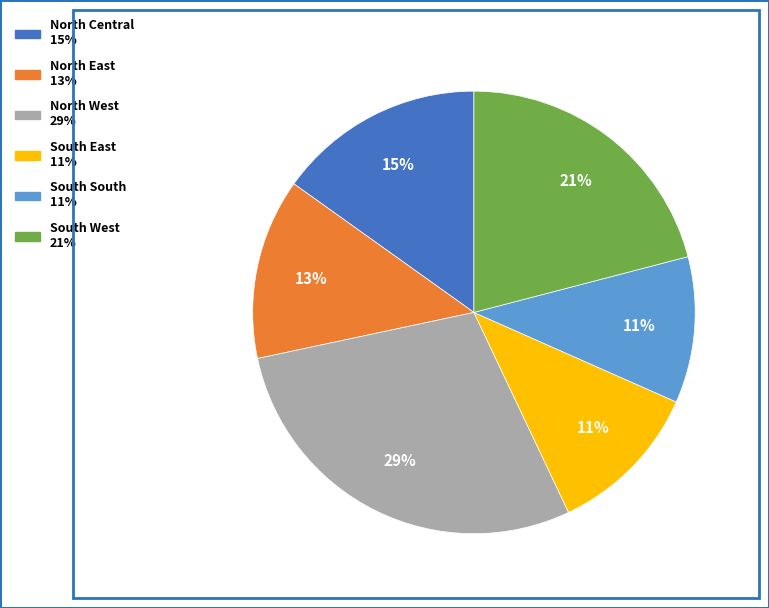

To the nearest percent, what is the difference between the largest and smallest slice percentages?

18%